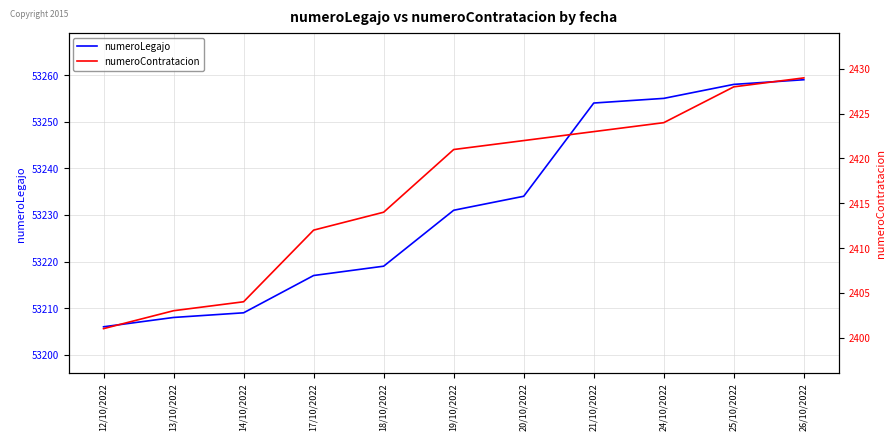

At which category is the sum across all series the highest?

26/10/2022